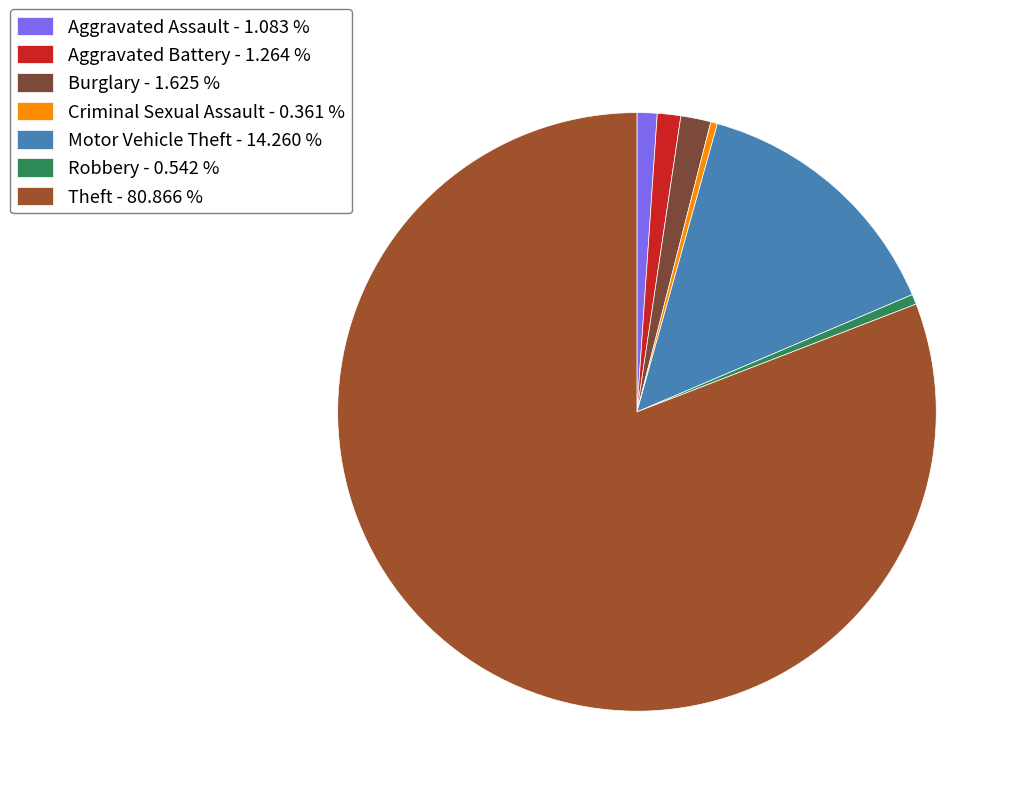

Combined, do Burglary - 1.625 % and Aggravated Assault - 1.083 % account for over 50%?

No